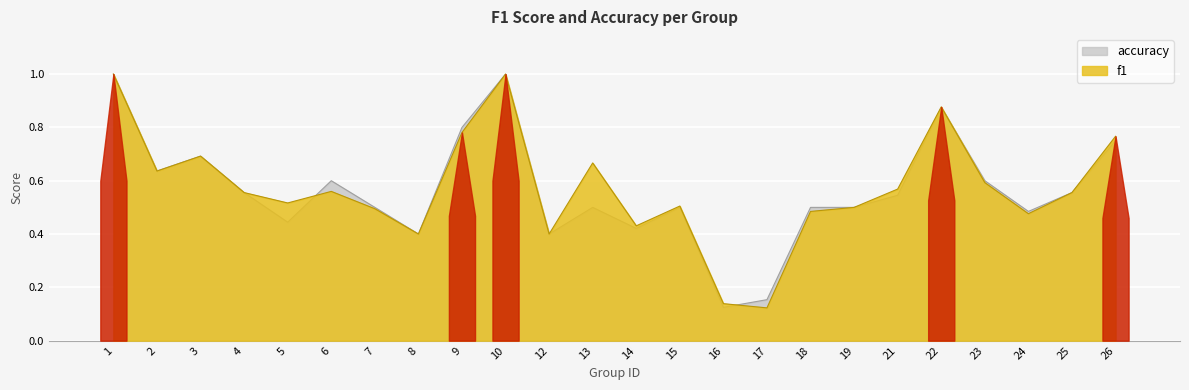

In accuracy, how many points are higher than both neighbors (excluding endpoints)?

6